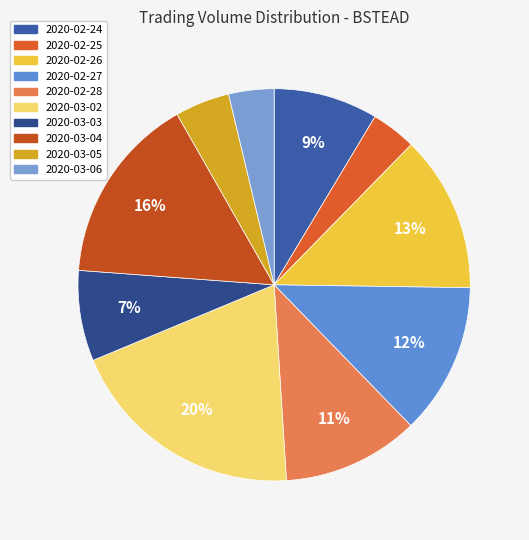

True or false: 2020-03-03 accounts for 7% of the total.

True